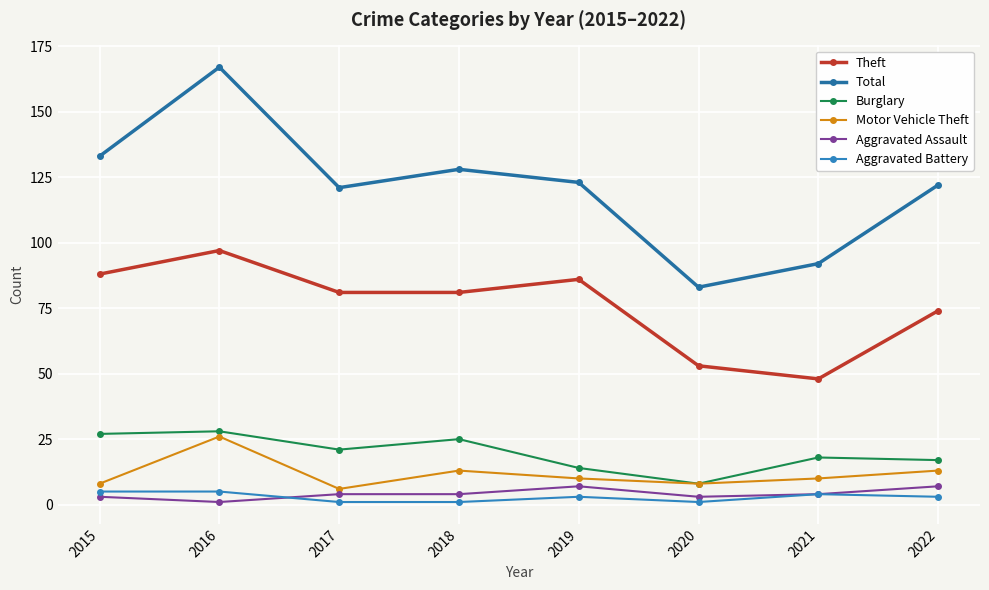

Is this an area chart (filled region under the line)?

No